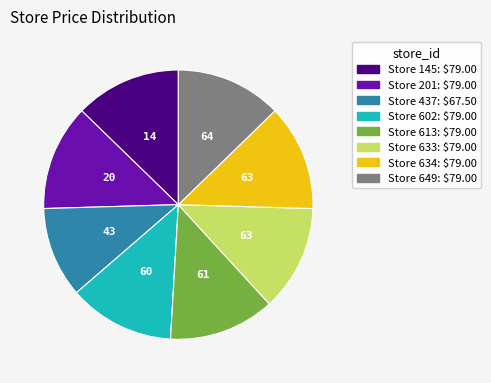

Is there a majority slice in this chart?

No